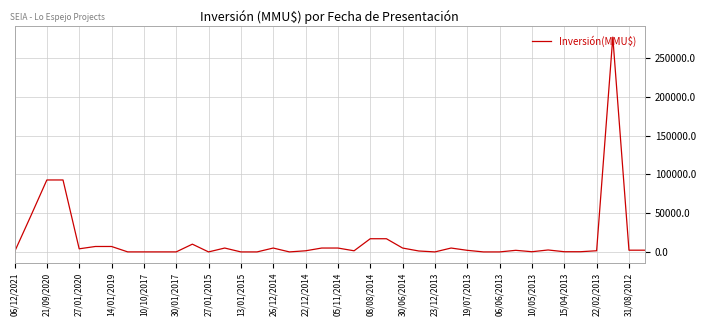

What is the difference between the maximum and minimum values?

277000